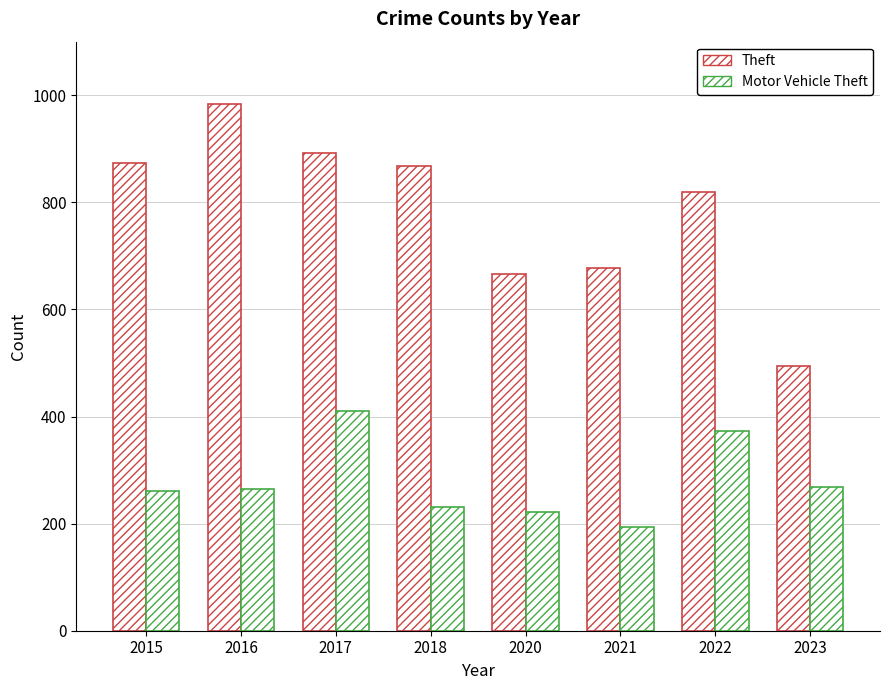

Which series has the largest total across all categories?

Theft